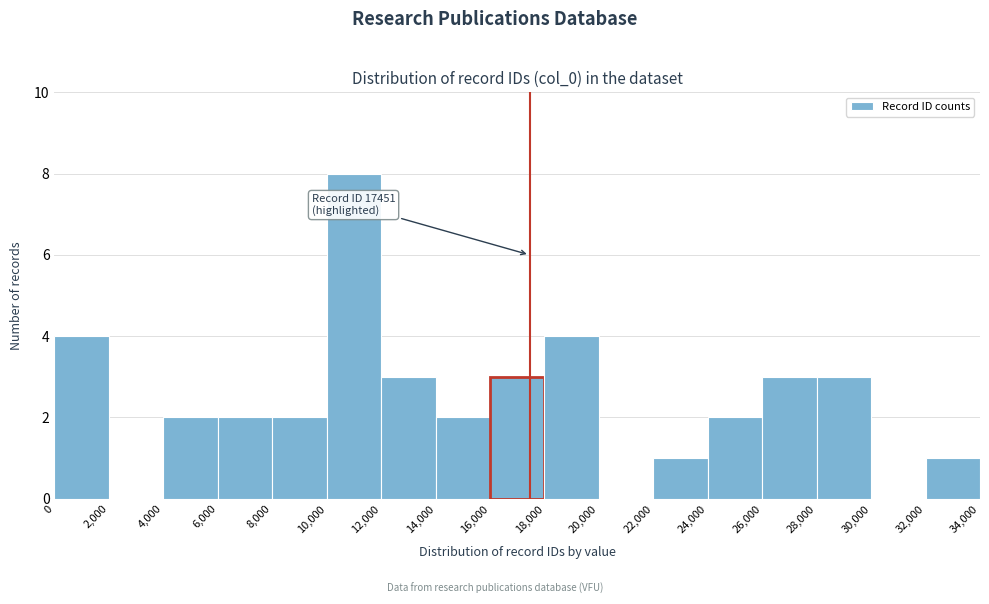

Which range on the x-axis has the tallest bar?

10,000 to 12,000